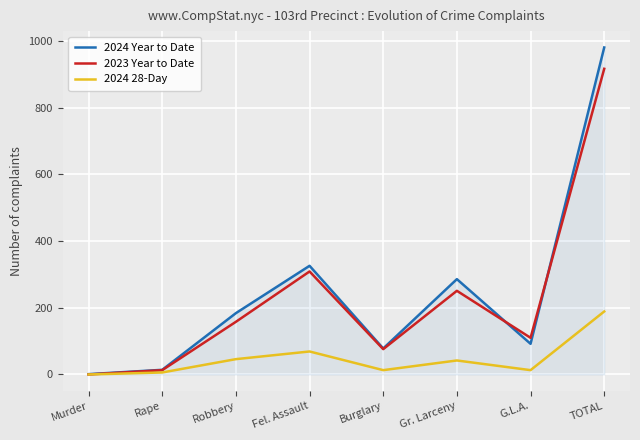

Is it true that 2024 Year to Date equals 505 at Fel. Assault?

False